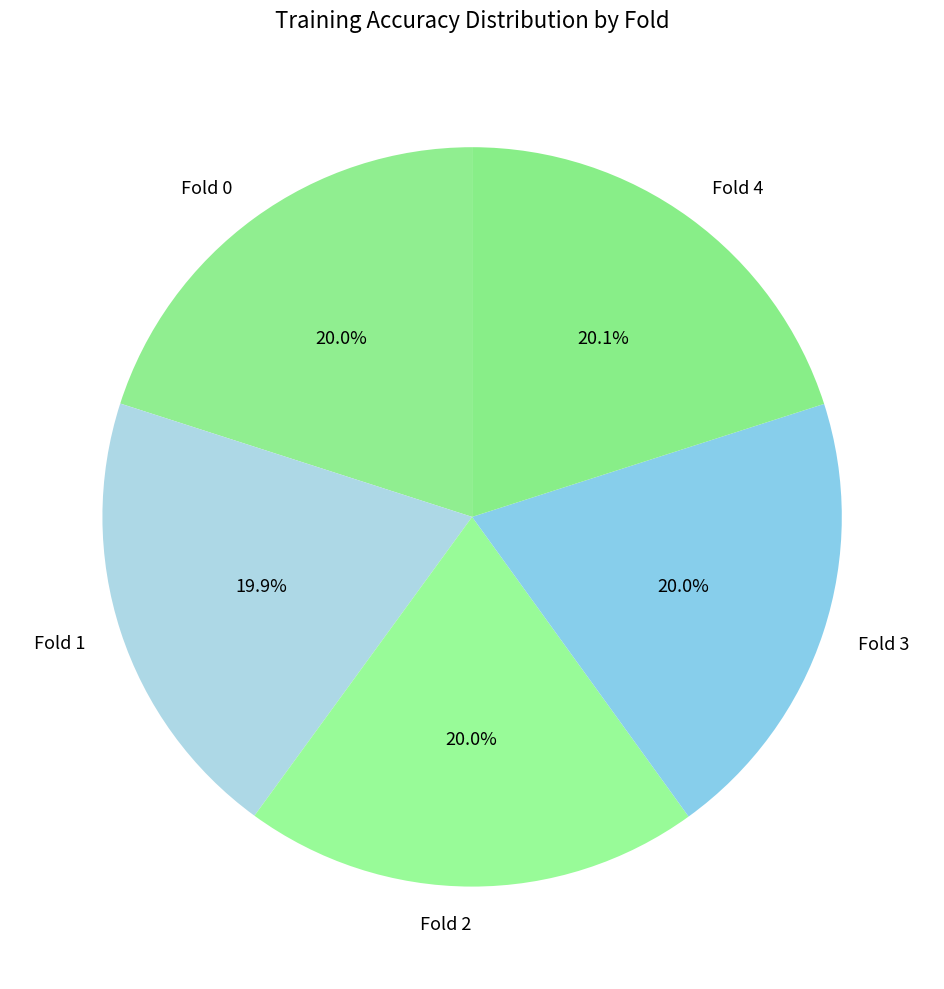

What percentage is the Fold 4 slice, to the nearest percent?

20%